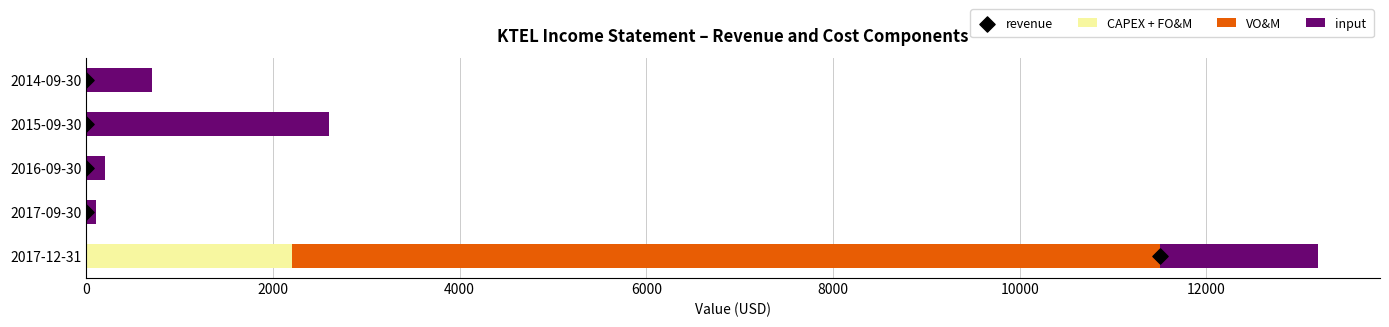

What are all the series names shown in the legend?

CAPEX + FO&M, VO&M, input, revenue